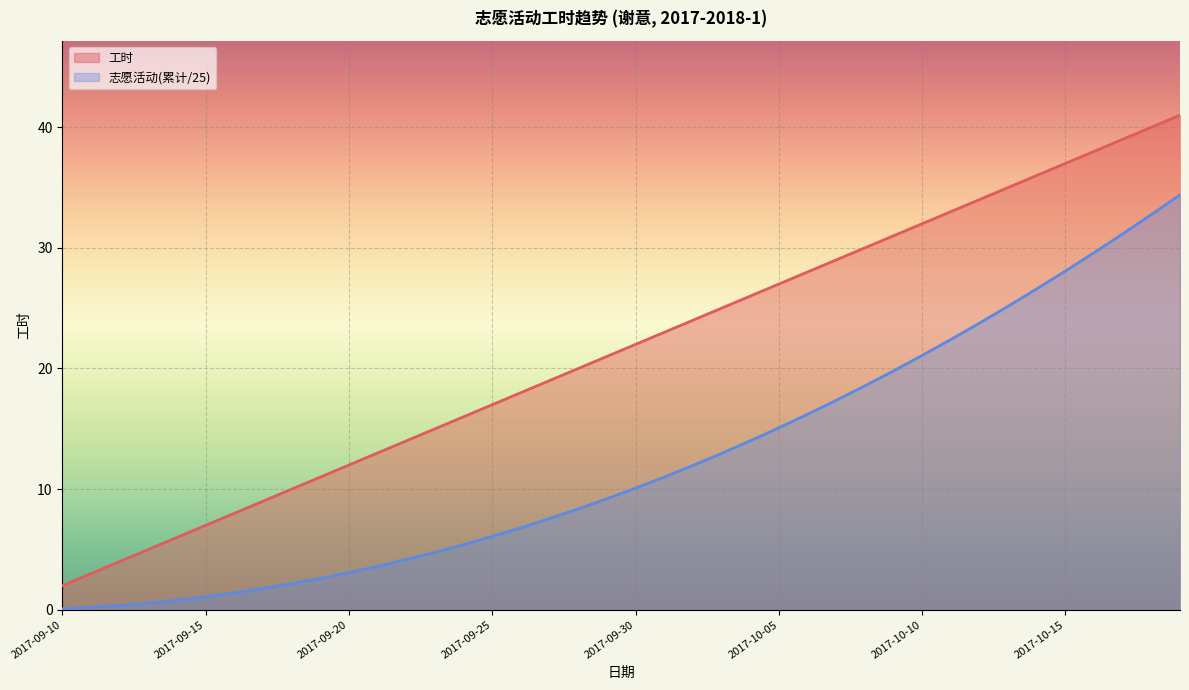

Where is 工时 nearest to the value 21?

2017-09-29